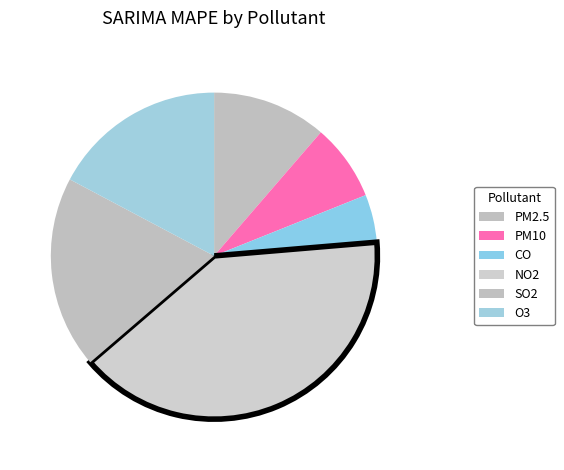

What is the largest slice in the pie chart?

NO2